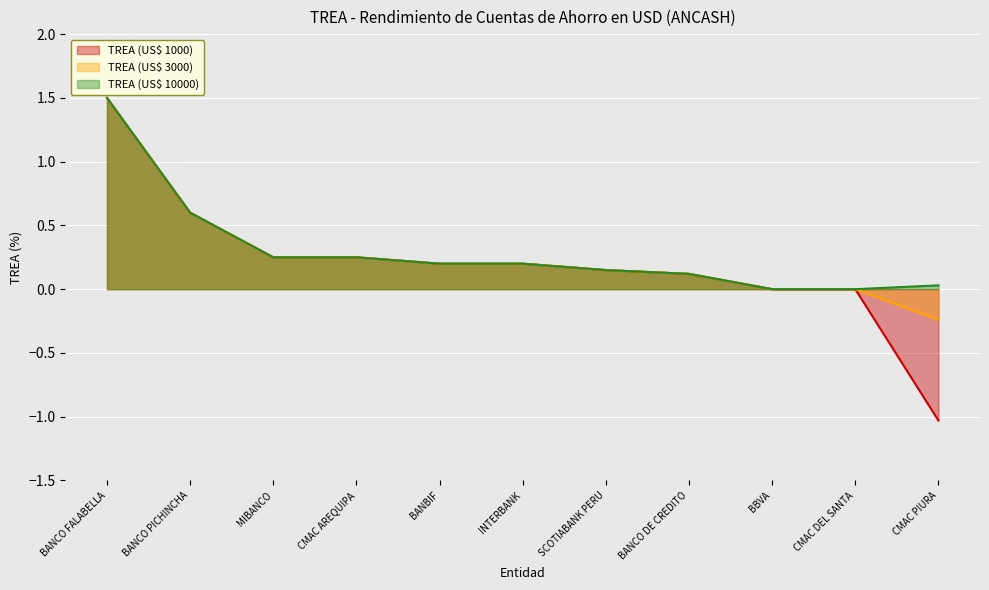

Reading right to left, list all the values displayed in this chart.

TREA (US$ 1000): CMAC PIURA=-1.0	CMAC DEL SANTA=0.0	BBVA=0.0	BANCO DE CREDITO=0.1	SCOTIABANK PERU=0.1	INTERBANK=0.2	BANBIF=0.2	CMAC AREQUIPA=0.2	MIBANCO=0.2	BANCO PICHINCHA=0.6	BANCO FALABELLA=1.5
TREA (US$ 3000): CMAC PIURA=-0.2	CMAC DEL SANTA=0.0	BBVA=0.0	BANCO DE CREDITO=0.1	SCOTIABANK PERU=0.1	INTERBANK=0.2	BANBIF=0.2	CMAC AREQUIPA=0.2	MIBANCO=0.2	BANCO PICHINCHA=0.6	BANCO FALABELLA=1.5
TREA (US$ 10000): CMAC PIURA=0.0	CMAC DEL SANTA=0.0	BBVA=0.0	BANCO DE CREDITO=0.1	SCOTIABANK PERU=0.1	INTERBANK=0.2	BANBIF=0.2	CMAC AREQUIPA=0.2	MIBANCO=0.2	BANCO PICHINCHA=0.6	BANCO FALABELLA=1.5